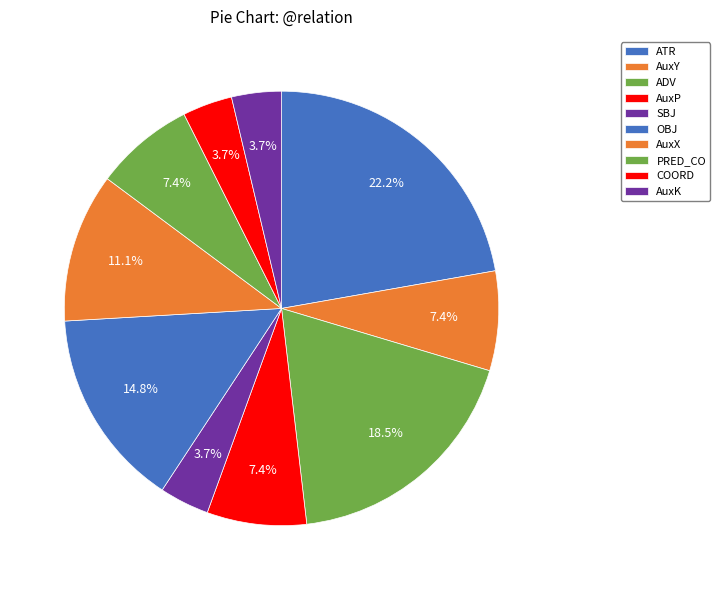

Rank the categories by value from highest to lowest.

ATR, ADV, OBJ, AuxX, AuxY, AuxP, PRED_CO, SBJ, COORD, AuxK